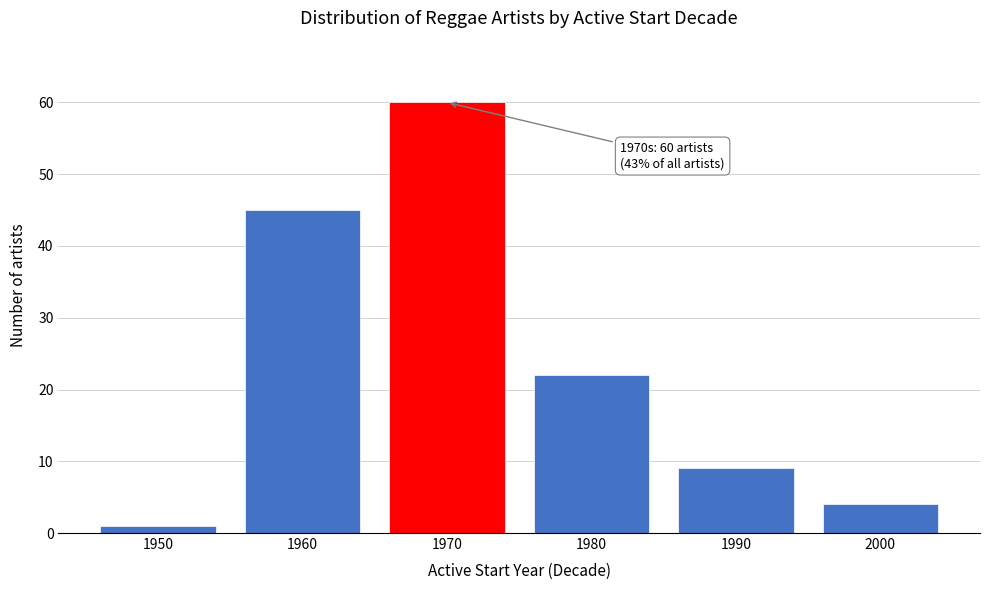

Reading right to left, transcribe all the data shown in this chart.

4	9	22	60	45	1